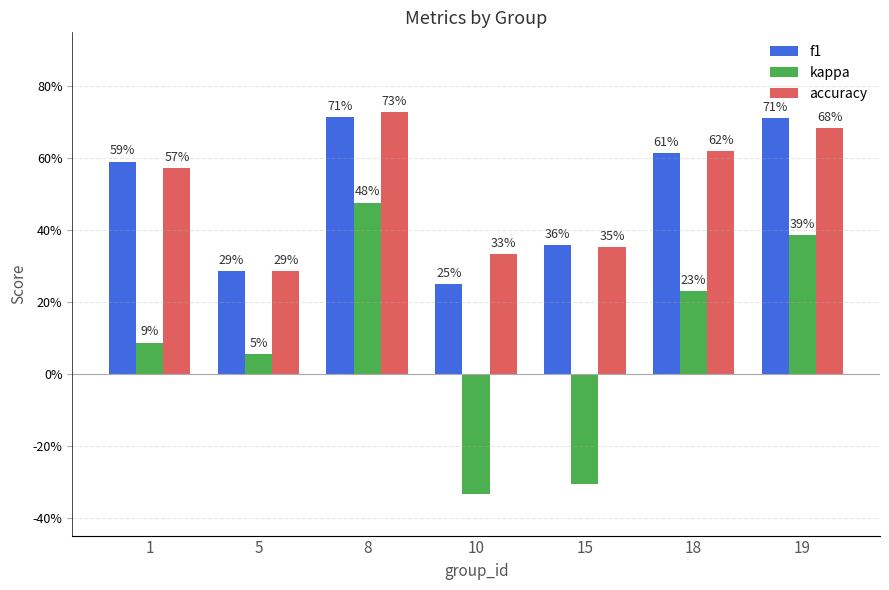

Are the bars grouped side by side (vs. stacked)?

Yes